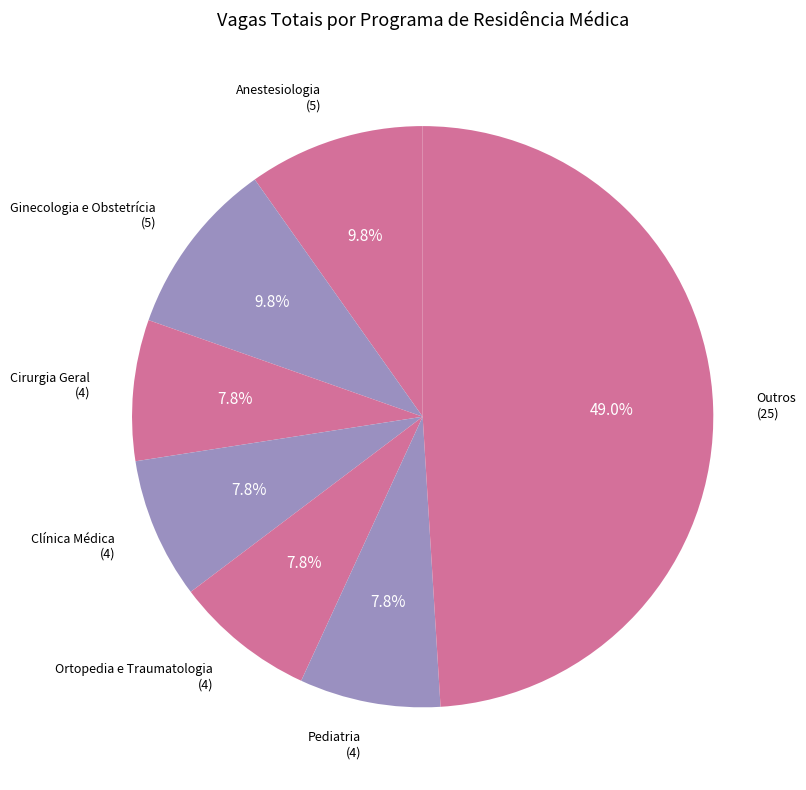

Combined, do Clínica Médica (4) and Ortopedia e Traumatologia (4) account for over 50%?

No